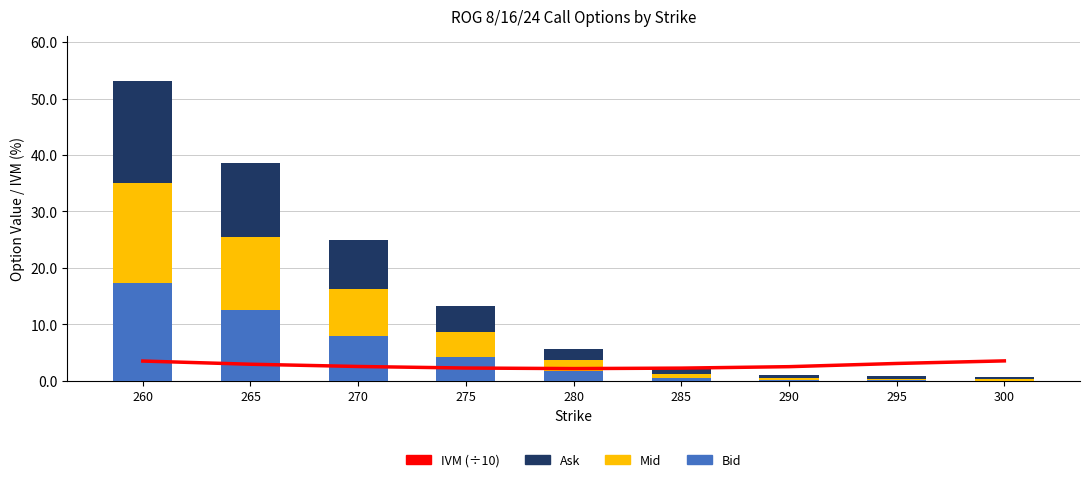

At how many categories does at least one series exceed 2?

9